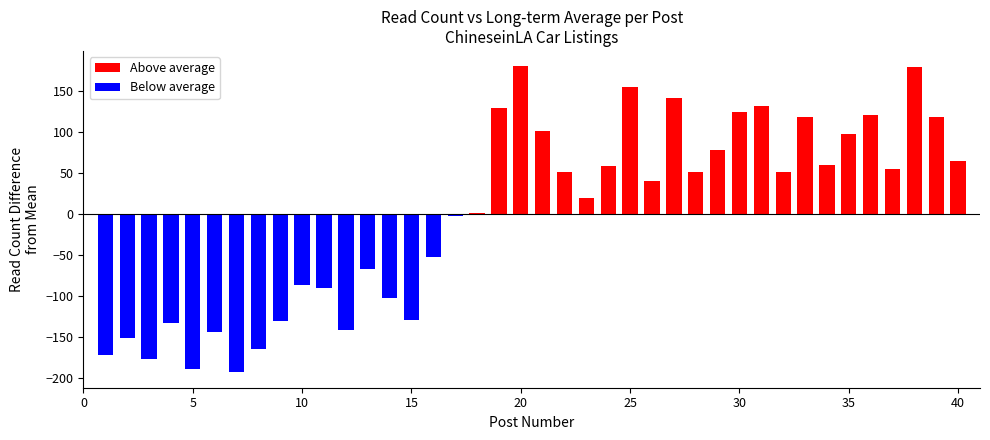

Which label corresponds to the largest value in the chart?

20